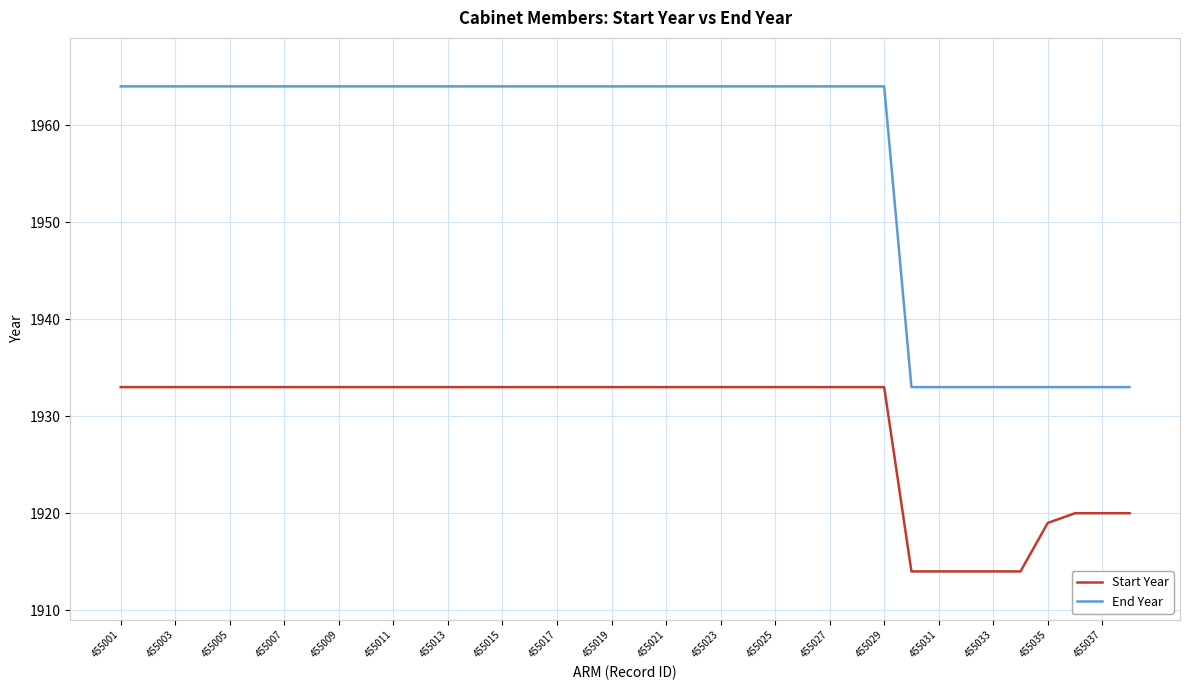

What is the minimum value shown in the chart?

1914